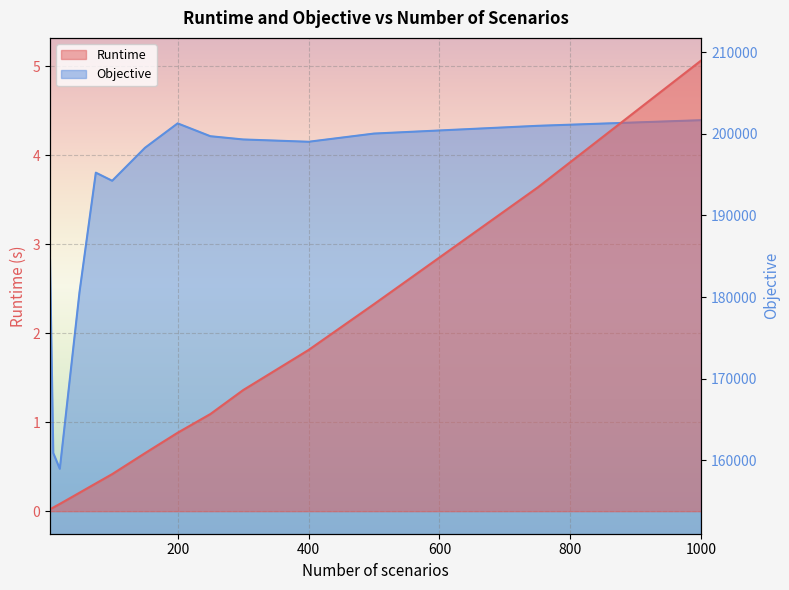

Which category has the lowest value in the Objective series?

20